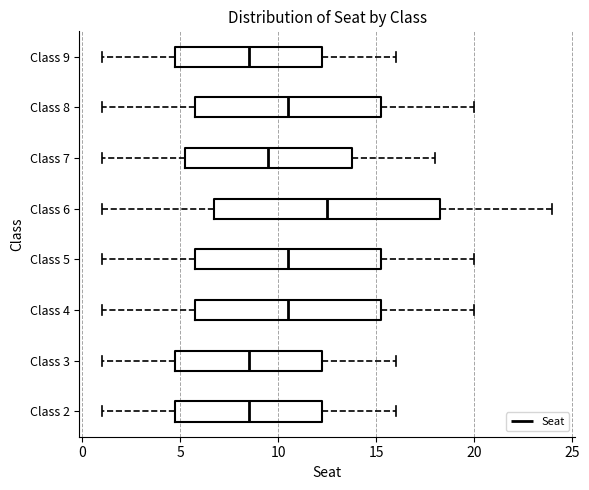

Where is the right edge of the box for Class 2 on the x-axis? The values are not printed on the chart, so give them approximately, as read against the axis.

12.5